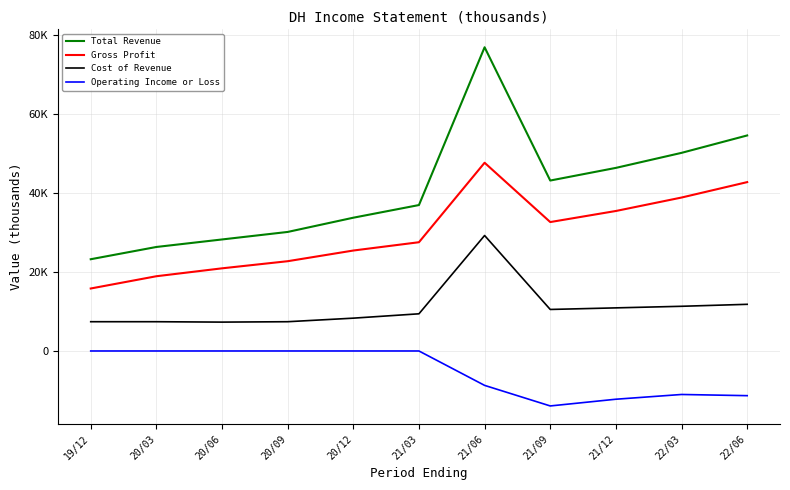

Reading right to left, extract all data points from this chart.

Total Revenue: 54500	50100	46300	43100	76800	36900	33700	30100	28200	26300	23200
Gross Profit: 42700	38800	35400	32600	47600	27500	25400	22700	20900	18900	15800
Cost of Revenue: 11800	11300	10900	10500	29200	9400	8300	7400	7300	7400	7400
Operating Income or Loss: -11300	-11000	-12200	-13900	-8700	0	0	0	0	0	0